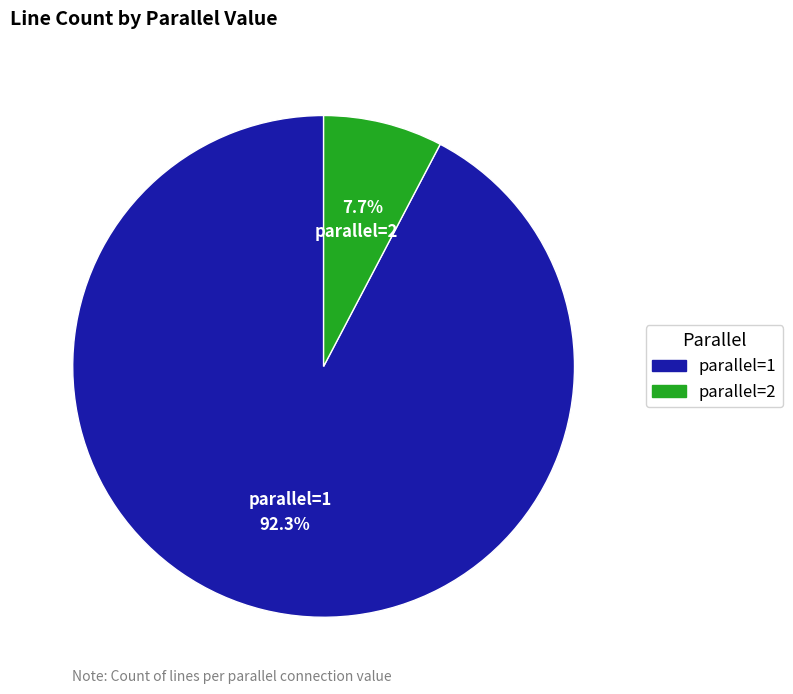

Which has a higher value, parallel=2 or parallel=1?

parallel=1